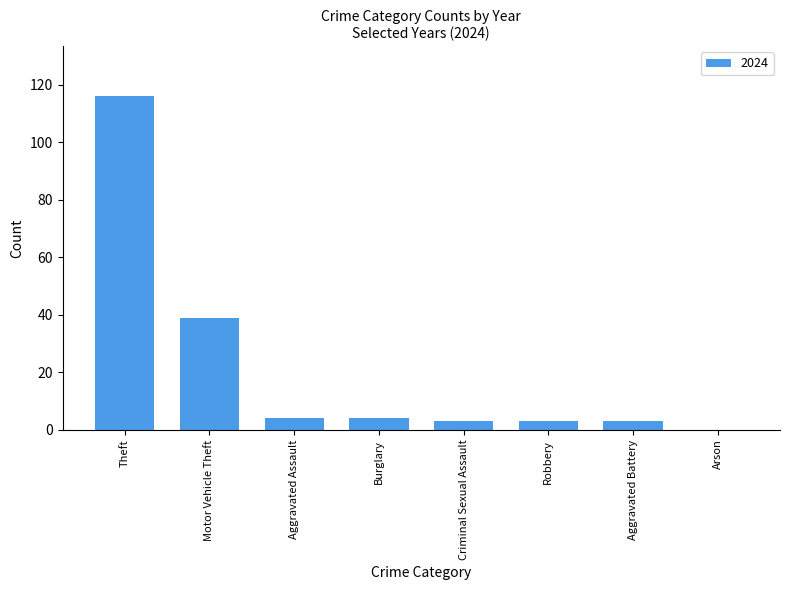

What is the sum of the values at Burglary and Aggravated Battery?

7